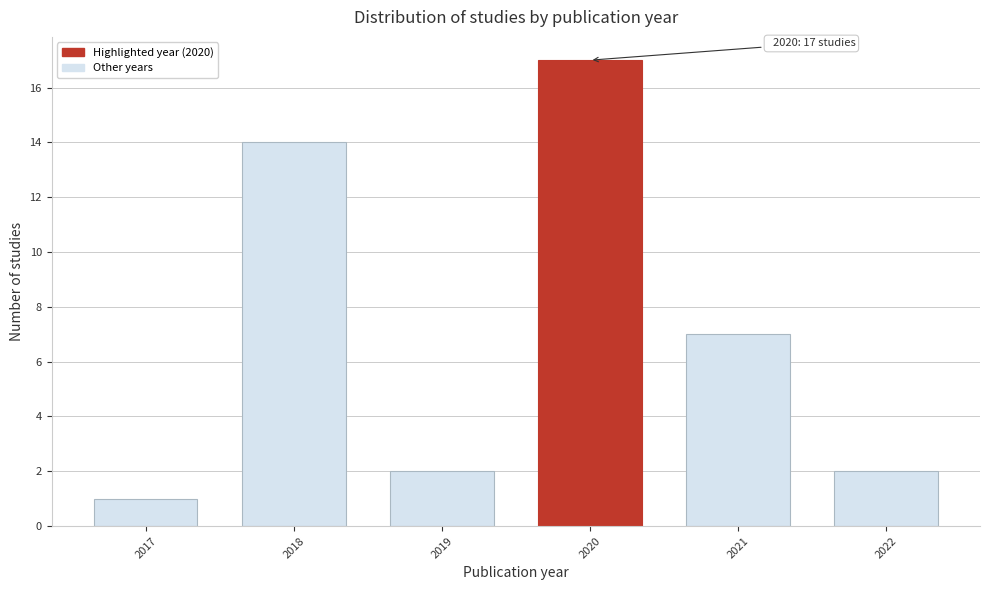

Reading right to left, transcribe all the data shown in this chart.

2022=2	2021=7	2020=17	2019=2	2018=14	2017=1